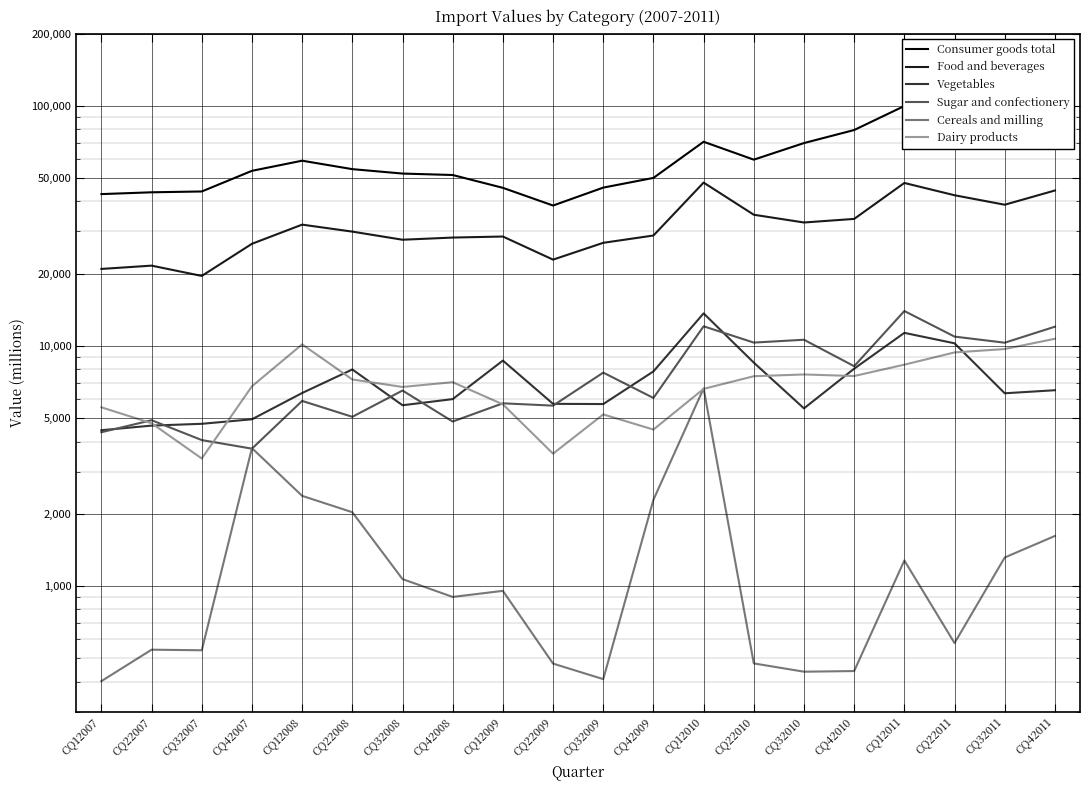

Which series has the largest total across all categories?

Consumer goods total